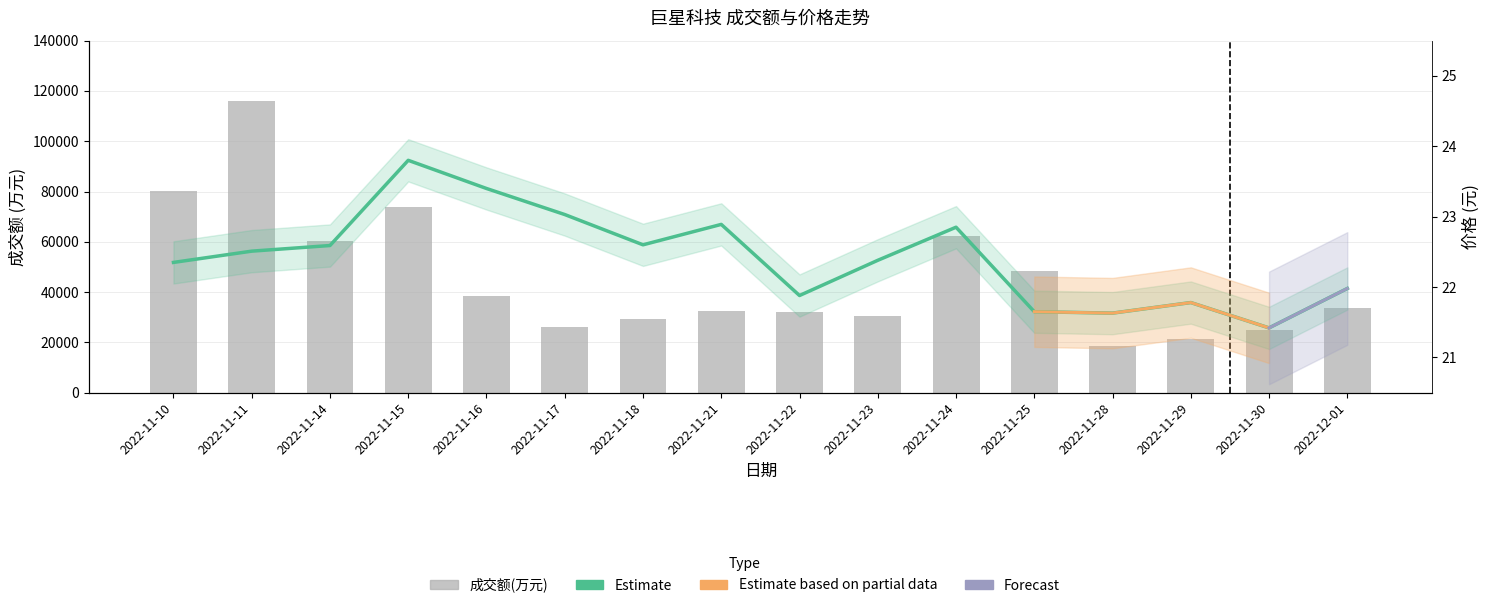

How many groups of bars are there?

16